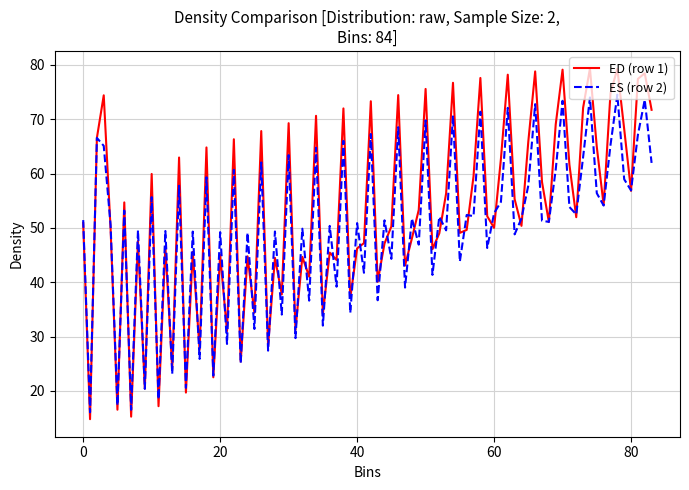

Which series has the widest spread of values?

ED (row 1)